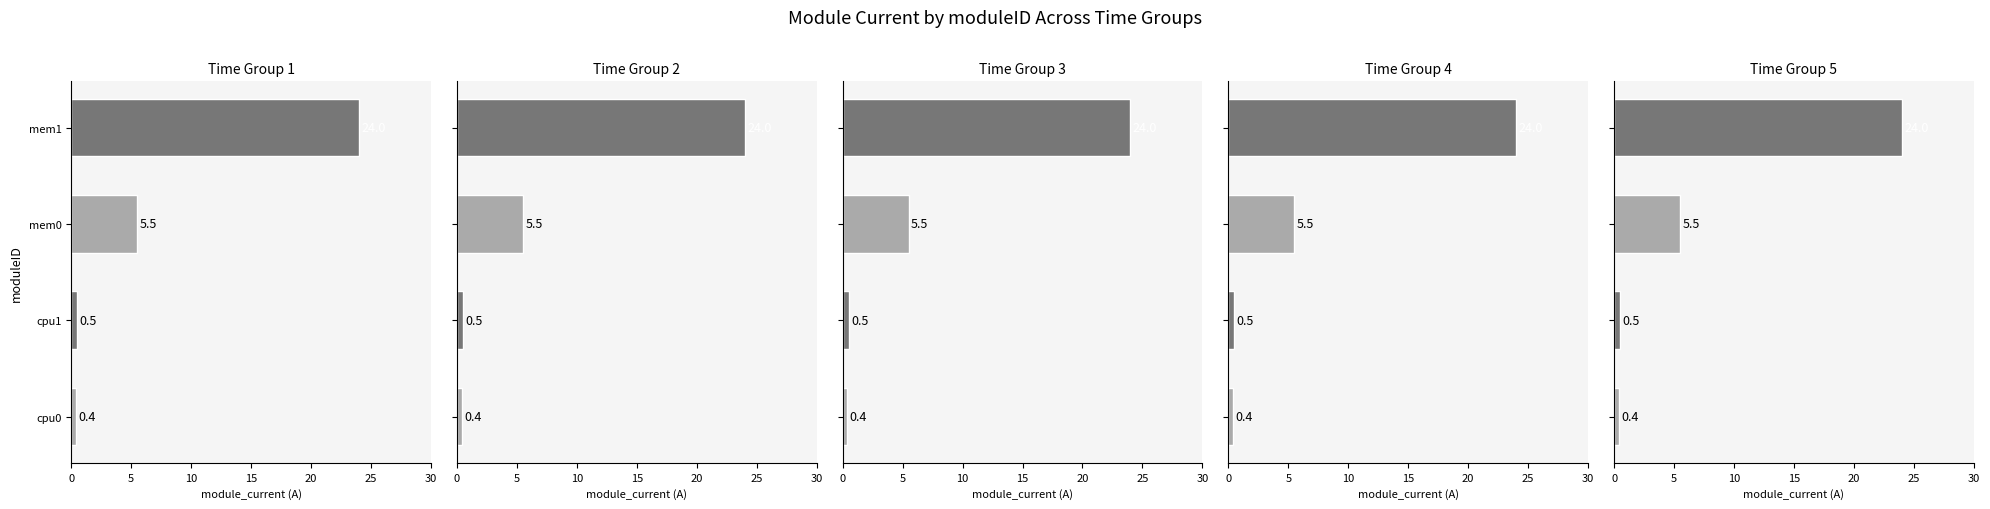

Is it true that Time Group 4 equals 0.7 at cpu1?

False